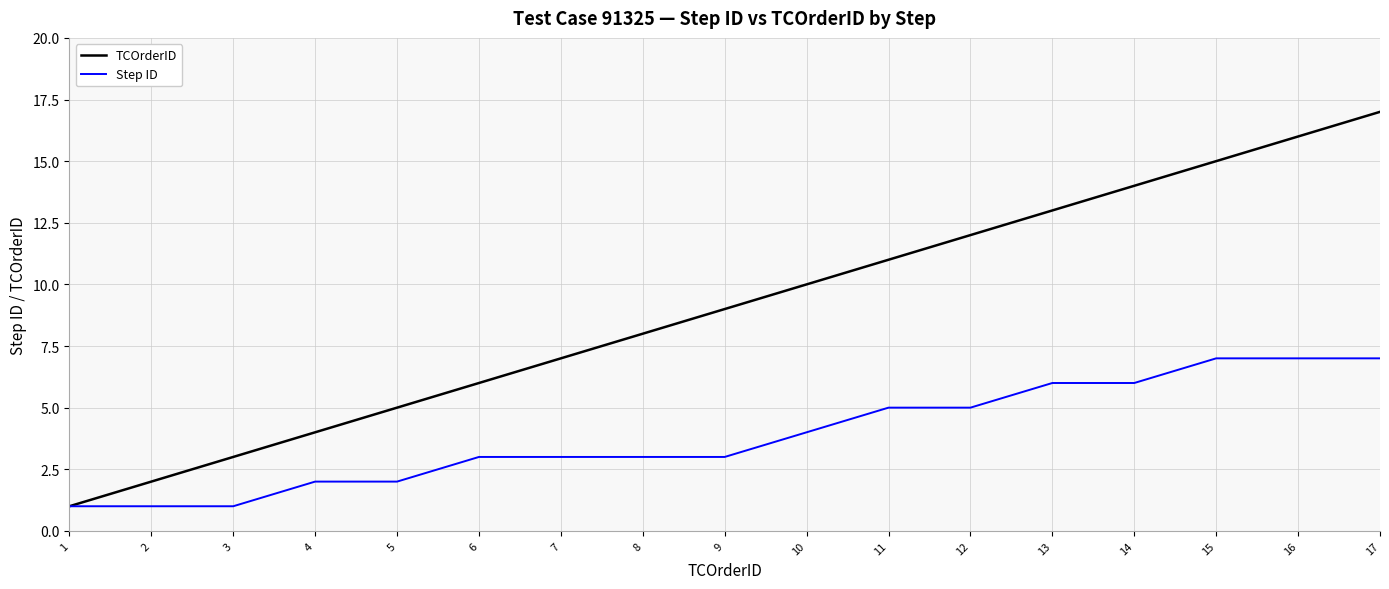

True or false: TCOrderID has more than 1 points higher than both neighbors.

False